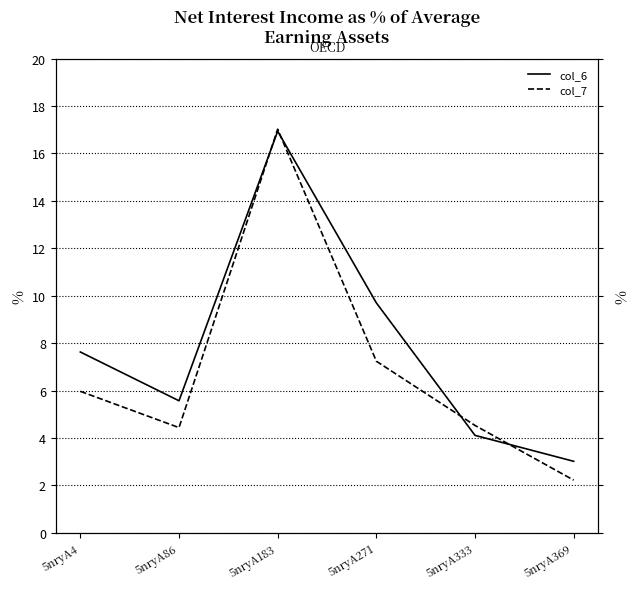

Which series ends up on top after the final intersection of col_6 and col_7?

col_6